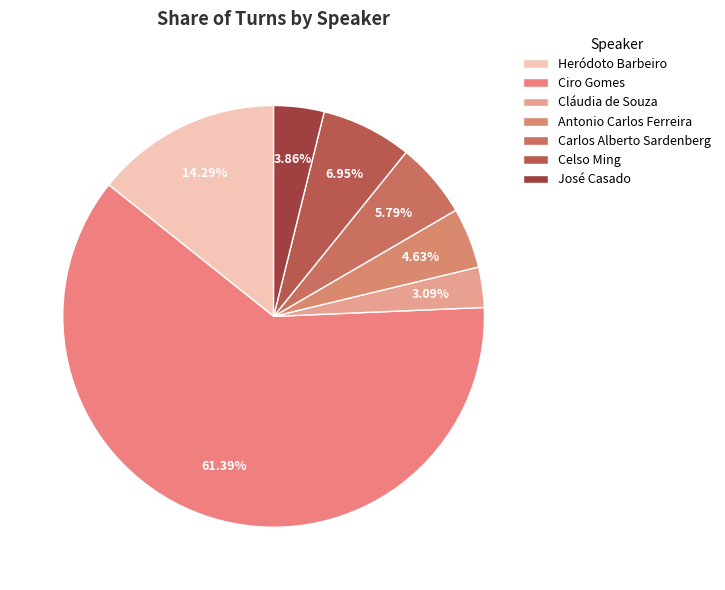

Rank the categories by value from highest to lowest.

Ciro Gomes, Heródoto Barbeiro, Celso Ming, Carlos Alberto Sardenberg, Antonio Carlos Ferreira, José Casado, Cláudia de Souza